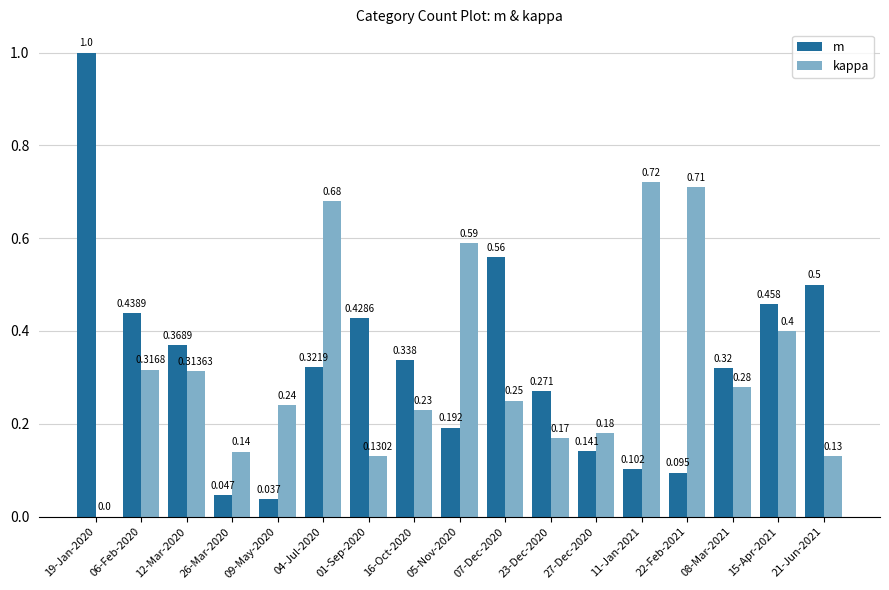

Which series has the largest range (max minus min)?

m